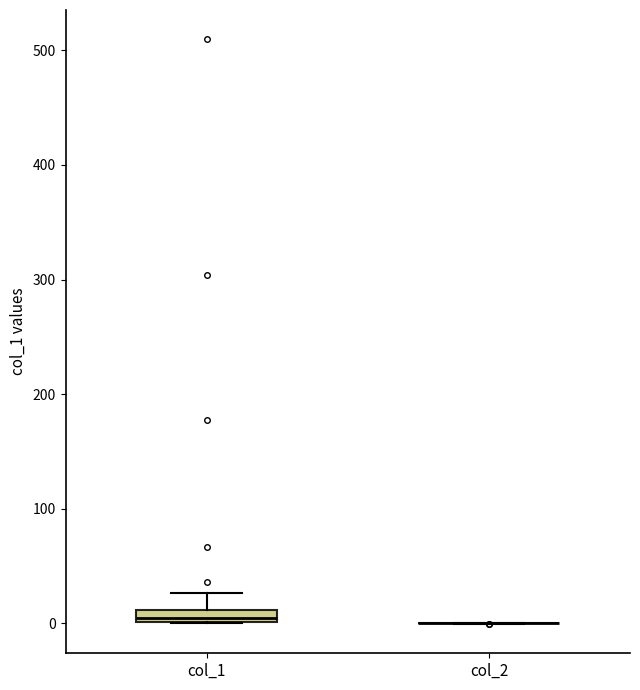

Where is the lower edge of the box for col_1 on the y-axis? The values are not printed on the chart, so give them approximately, as read against the axis.

0